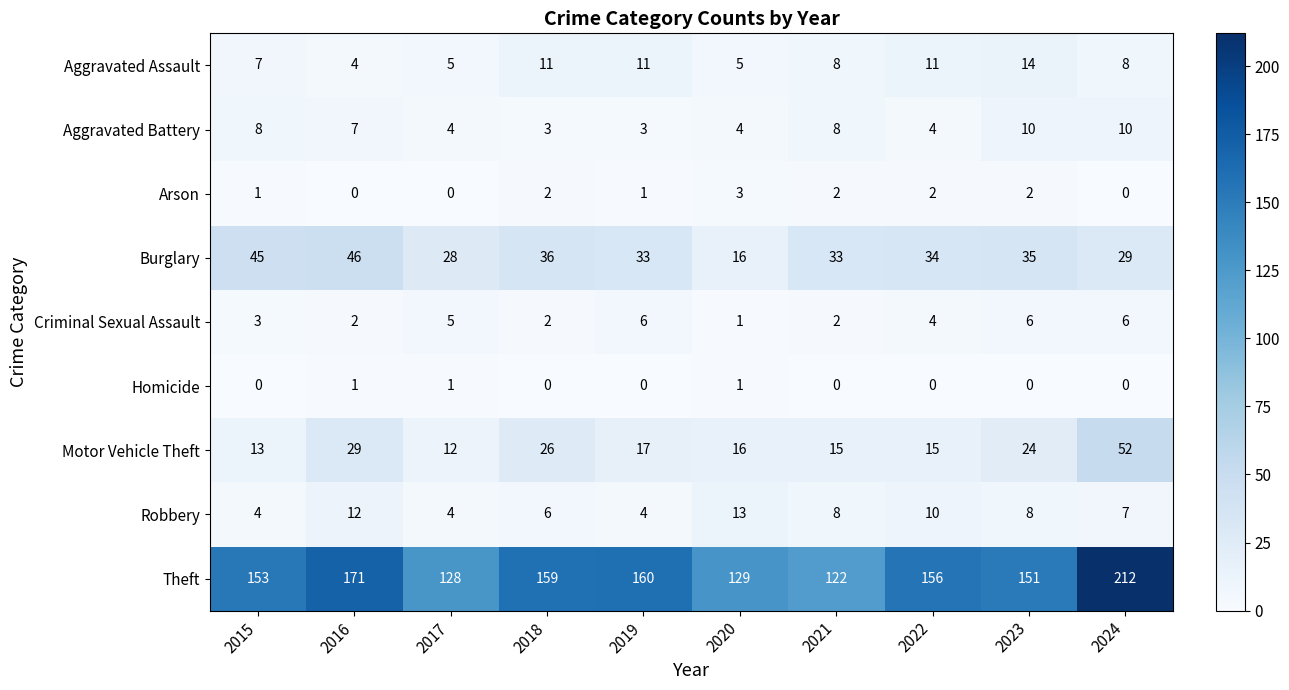

How many series are shown in this chart?

9